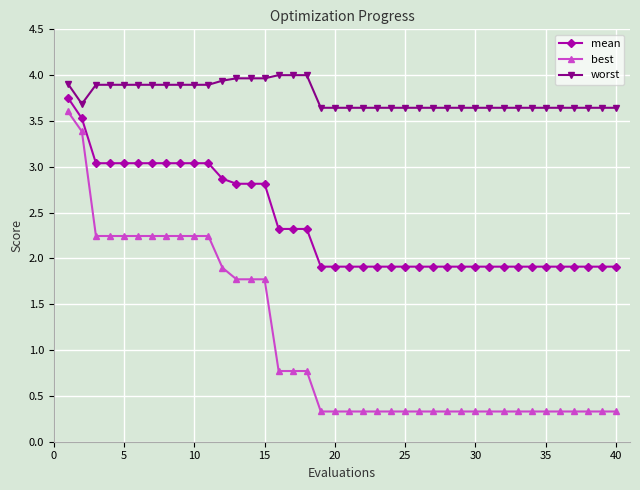

Which series has the largest range (max minus min)?

best